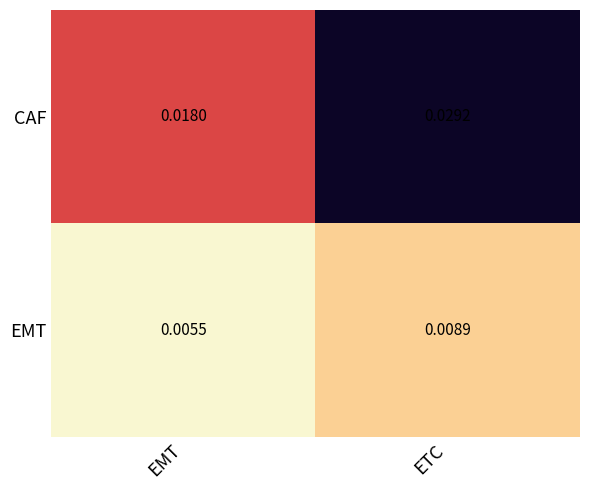

How many distinct data groups are displayed?

2